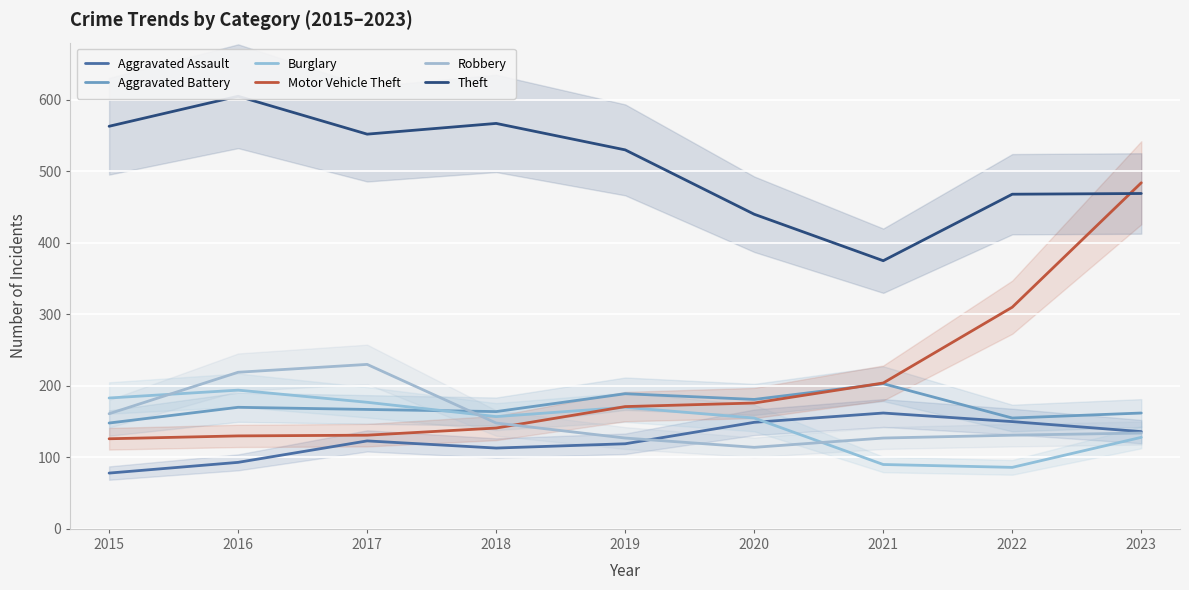

True or false: Aggravated Assault and Robbery intersect in this chart.

True